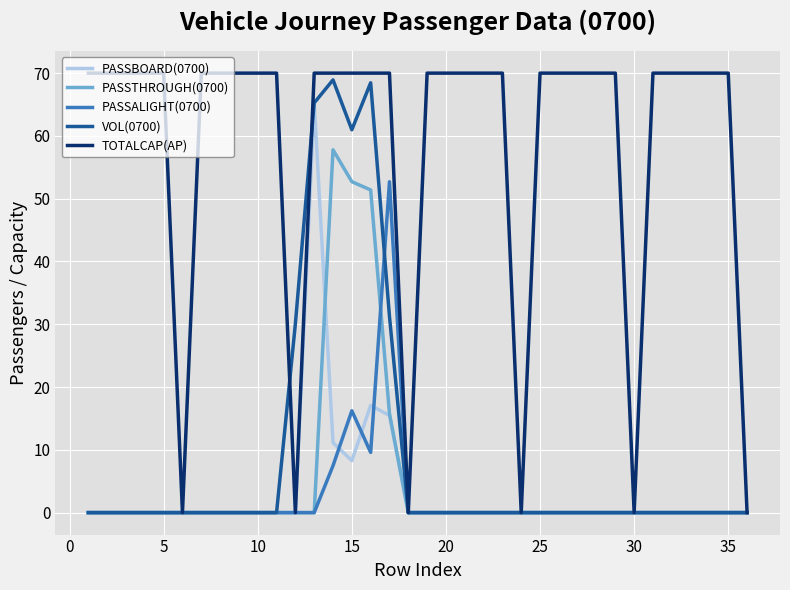

Which series has the largest total across all categories?

TOTALCAP(AP)